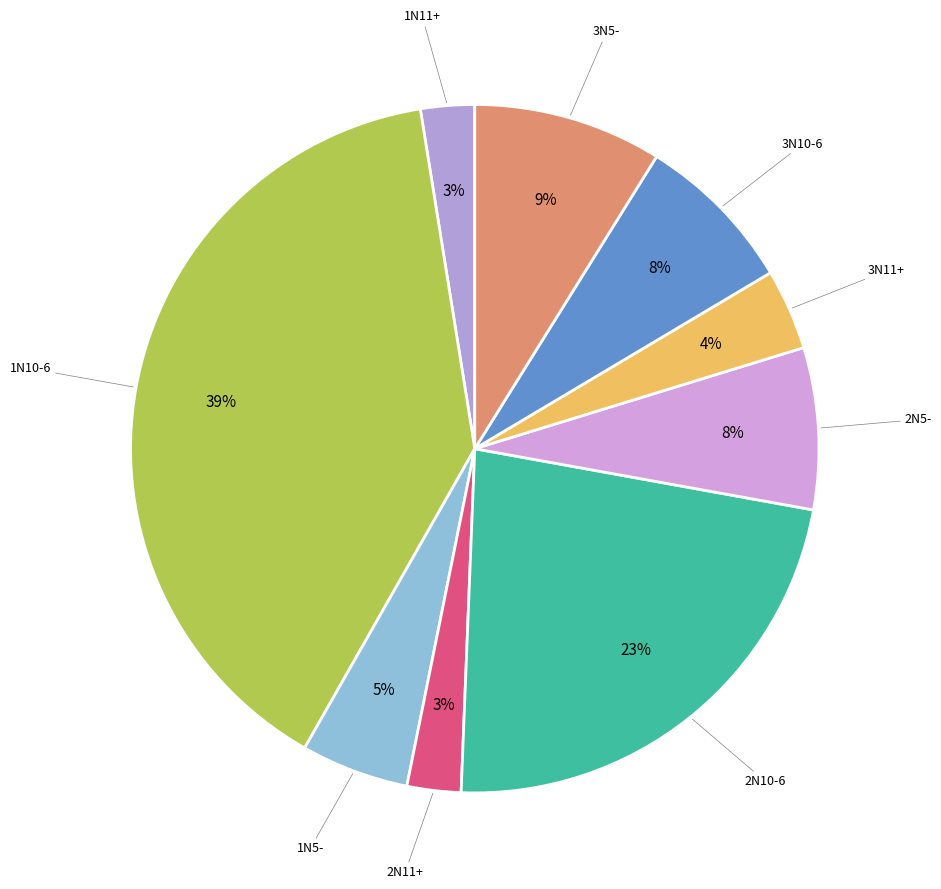

How many slices are in this pie chart?

9